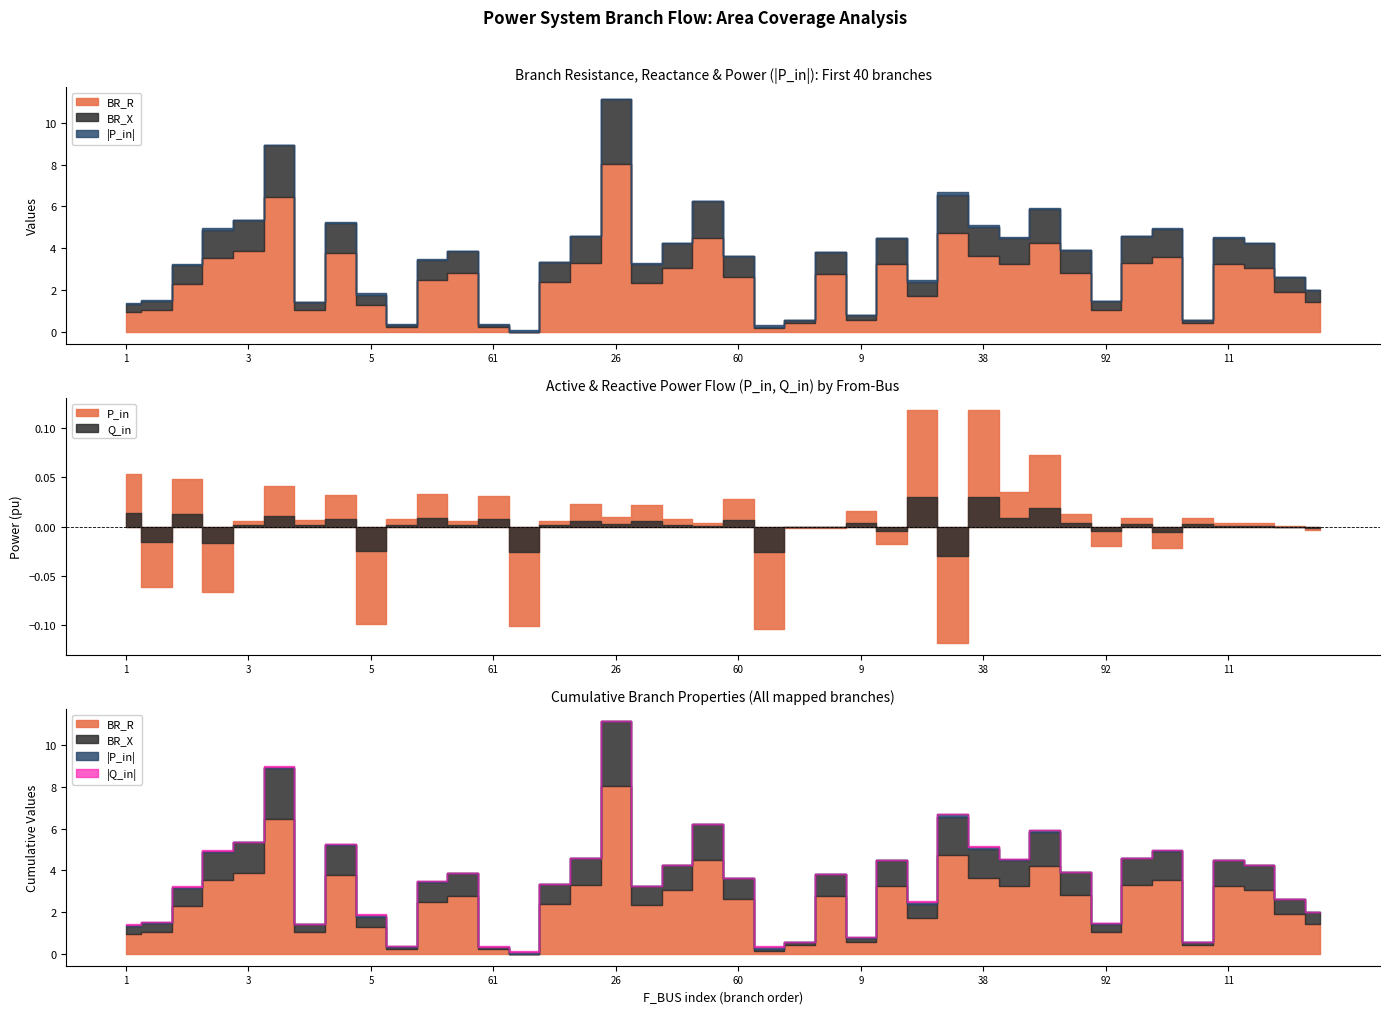

Where is Q_in nearest to the value 0?

85